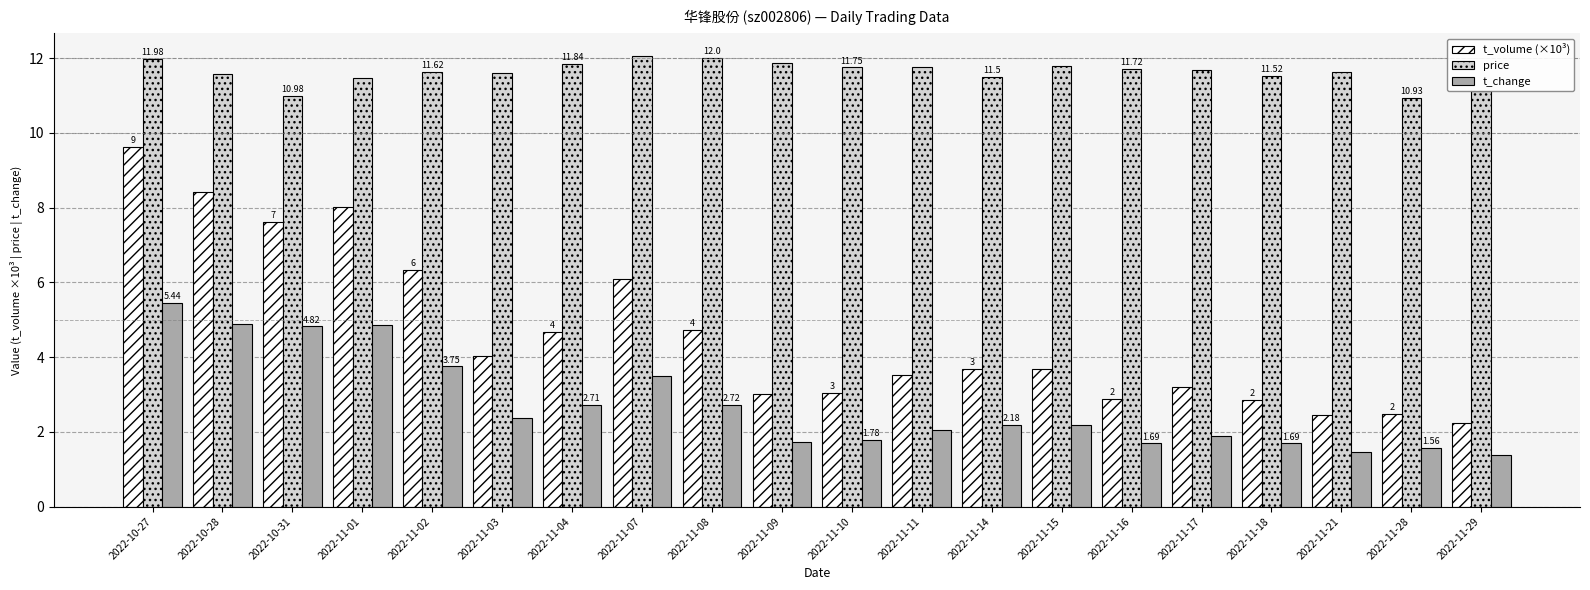

What is the label of the 19th bar from the right?

2022-10-28